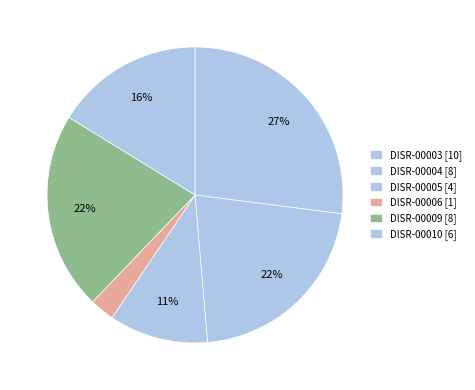

Does any single category account for the majority?

No